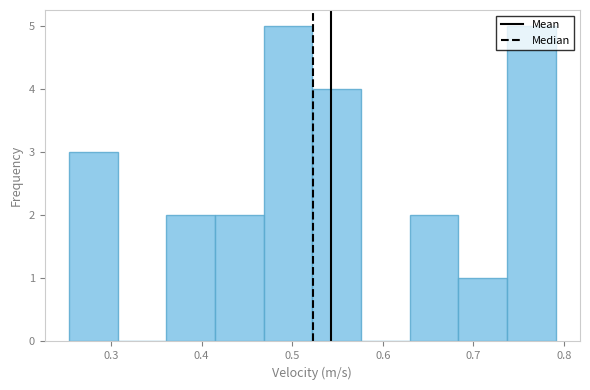

Reading left to right, transcribe this chart: for each bar, give the range it covers on the x-axis and its height. Neither the bar edges nor the heights are printed on the chart, so give them approximately, as read against the axes.

0.25 to 0.31: 3
0.31 to 0.36: 0
0.36 to 0.41: 2
0.41 to 0.47: 2
0.47 to 0.52: 5
0.52 to 0.58: 4
0.58 to 0.63: 0
0.63 to 0.68: 2
0.68 to 0.74: 1
0.74 to 0.79: 5